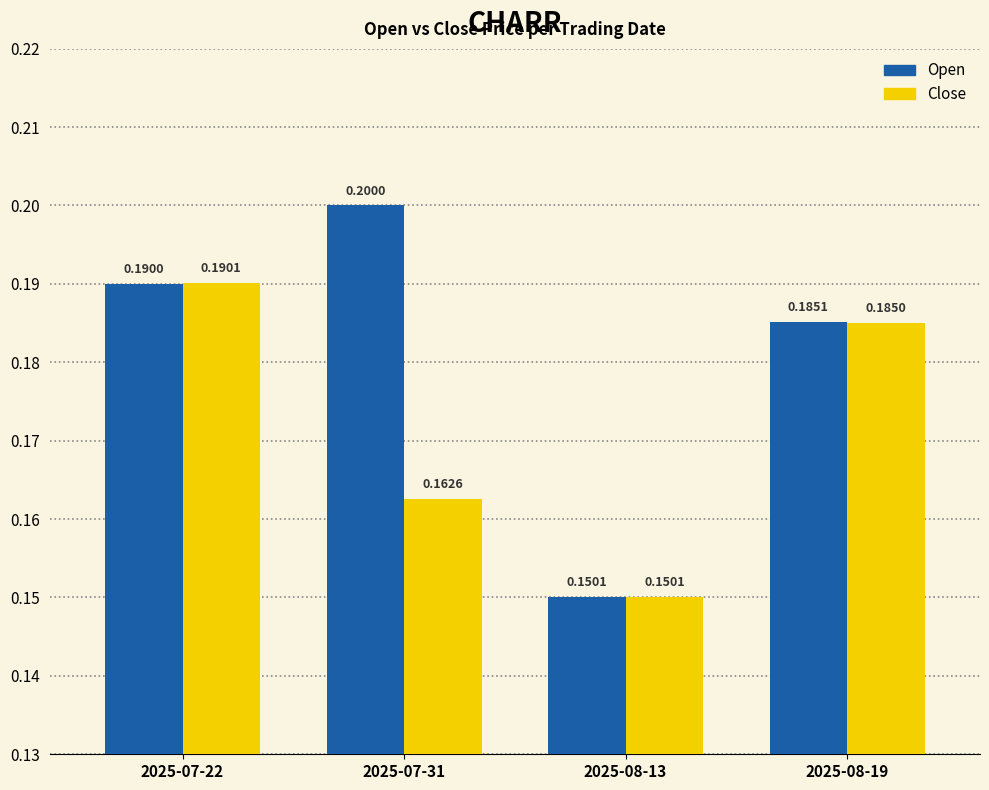

What is the value of the Close bar at the 4th from the left?

0.2